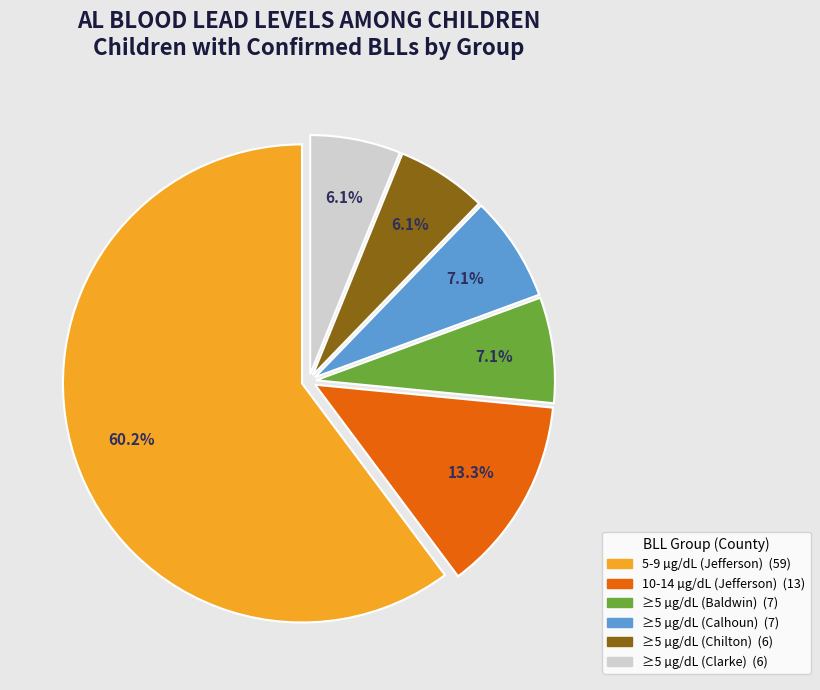

Is there any slice that represents more than half of the pie?

Yes